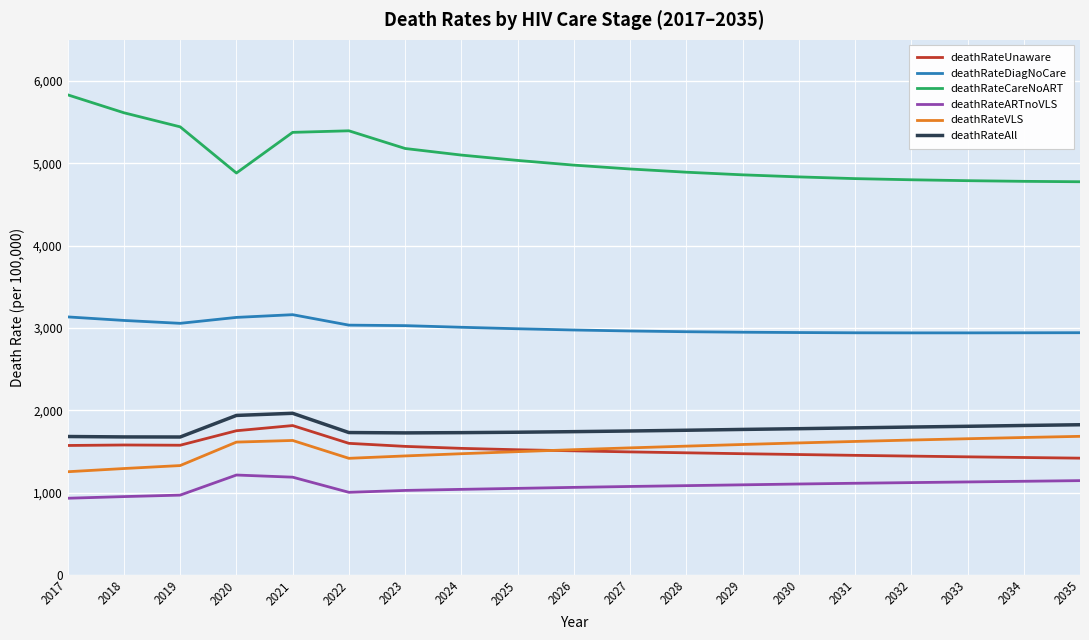

What is the difference between the deathRateAll values at 2026 and 2017?

59